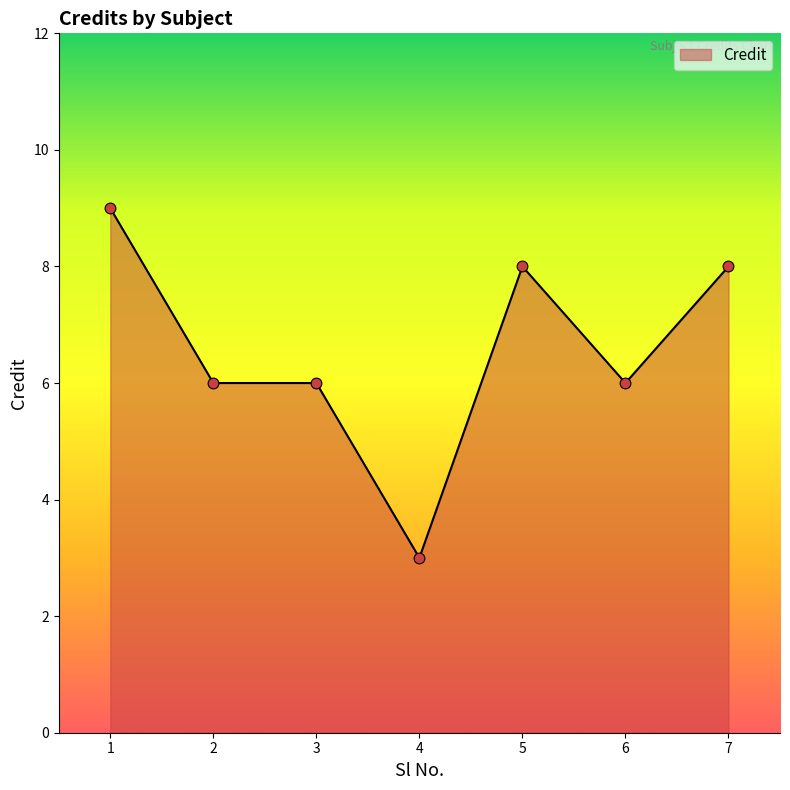

What is the change in value from 1 to 2?

-3